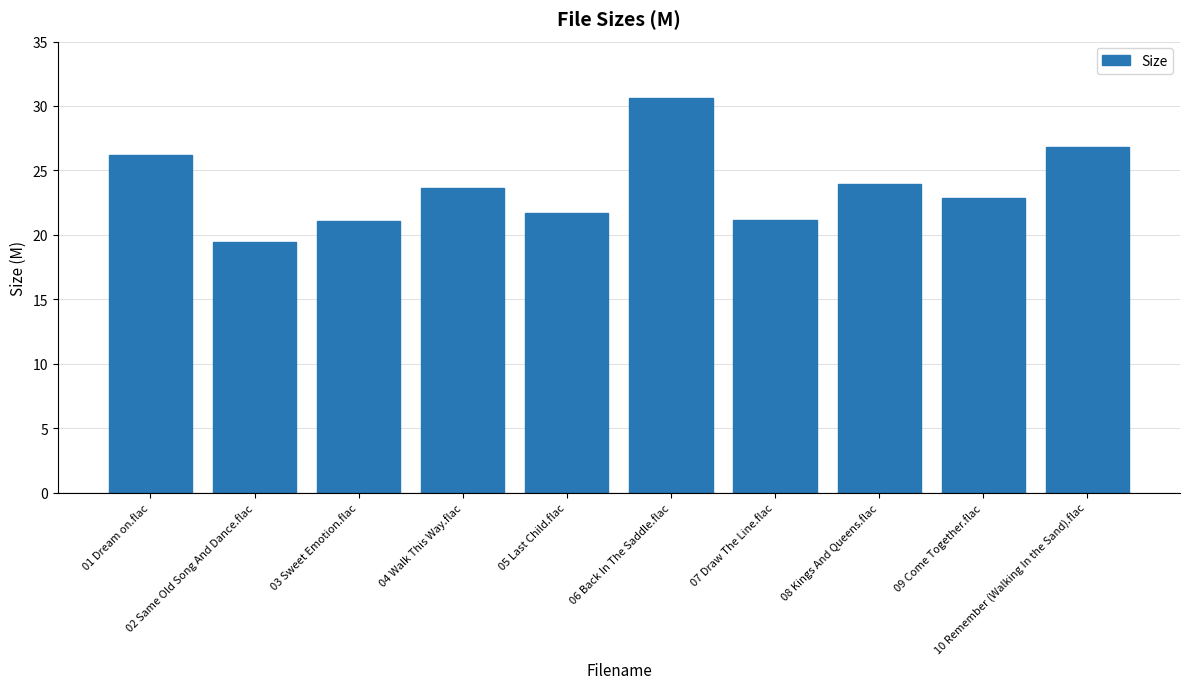

What is the maximum value shown in the chart?

30.6